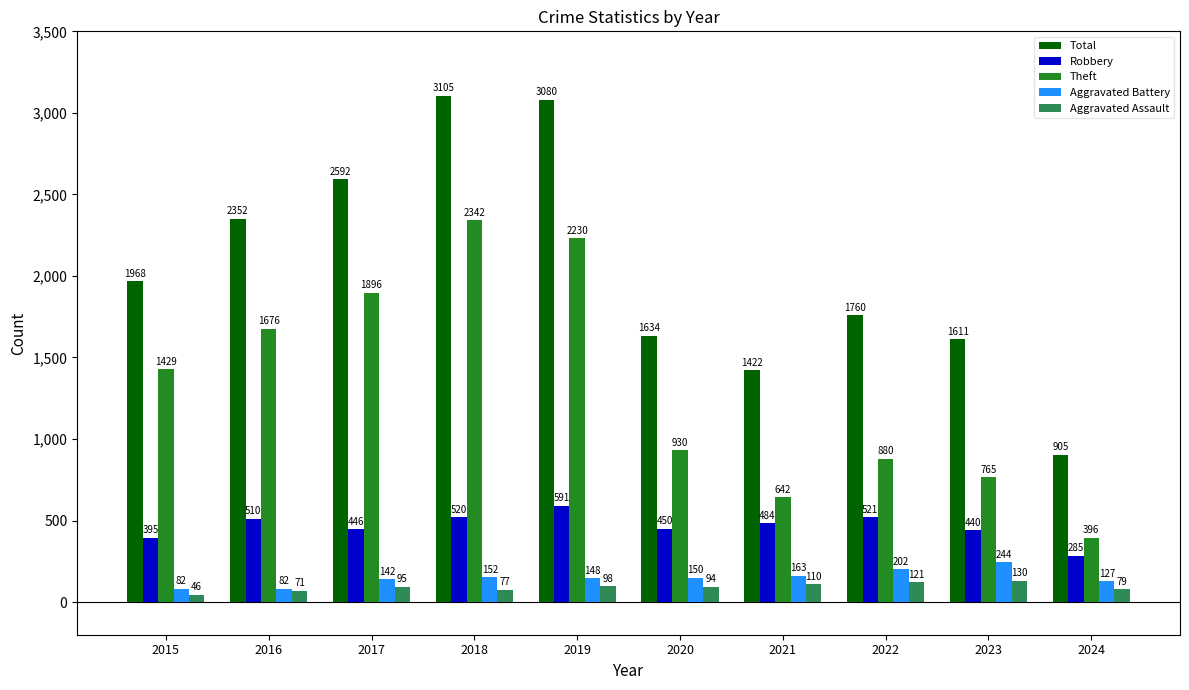

At how many categories does at least one series exceed 1397?

9